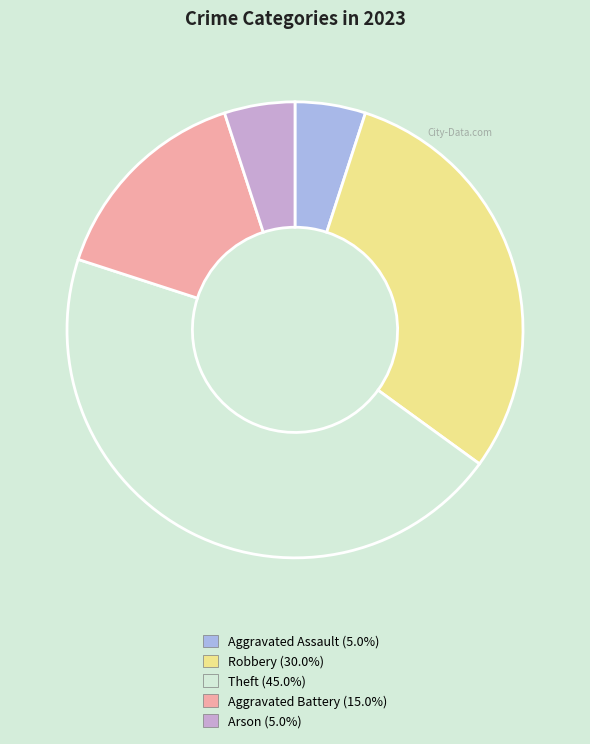

The Arson slice represents 5% of the pie. True or false?

True